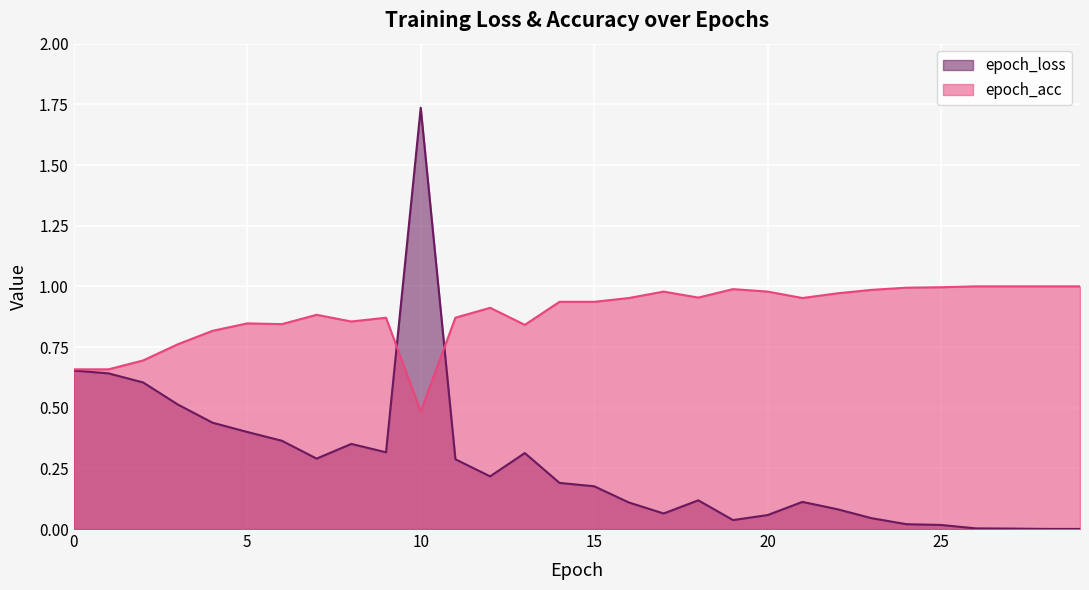

Rank the series by their average value, from lowest to highest.

epoch_loss, epoch_acc